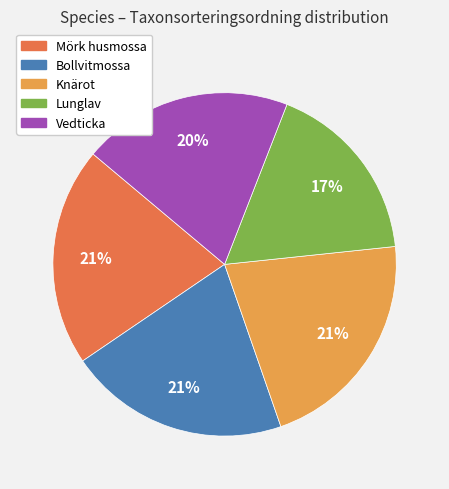

Count the number of slices in the pie.

5